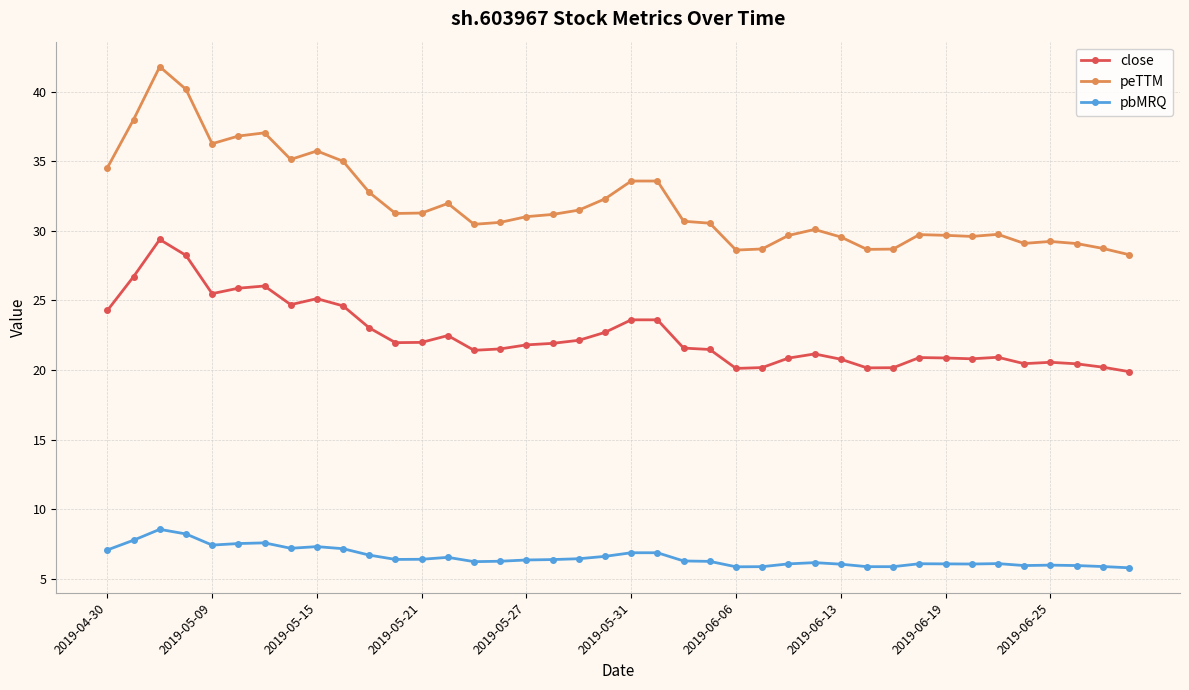

Which series has the largest total across all categories?

peTTM